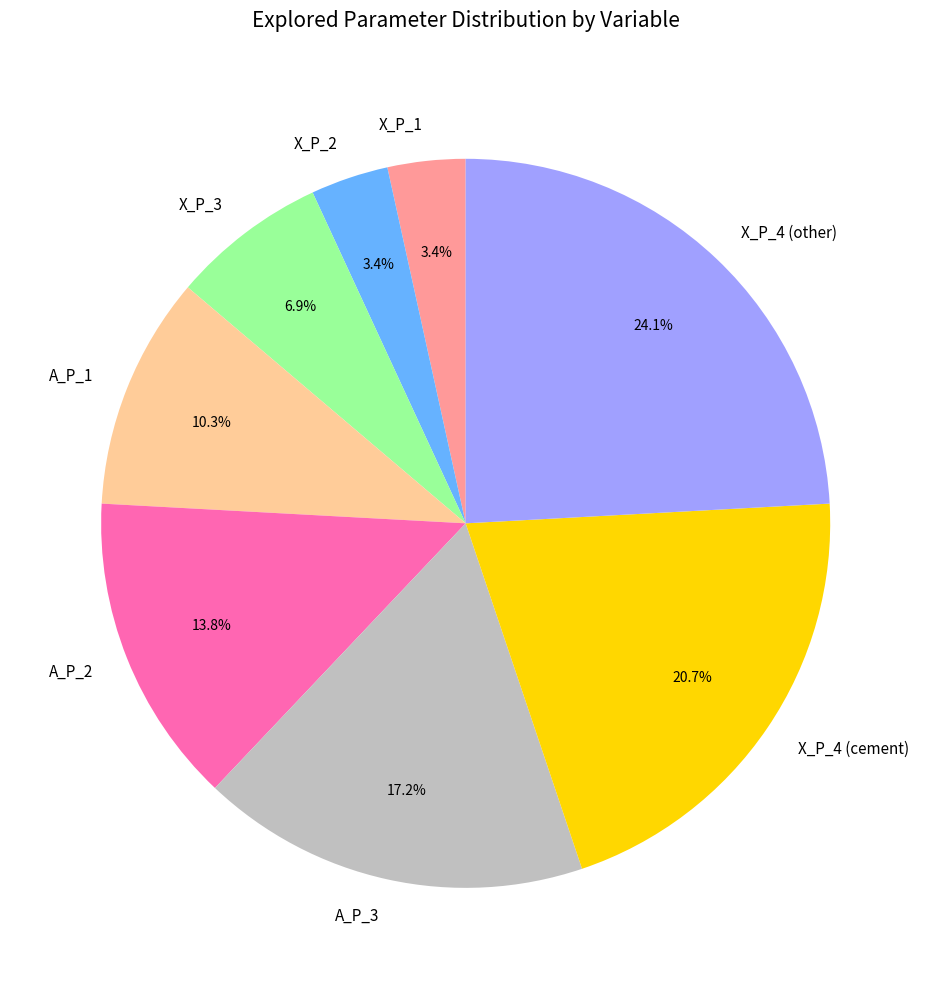

Count the number of slices in the pie.

8